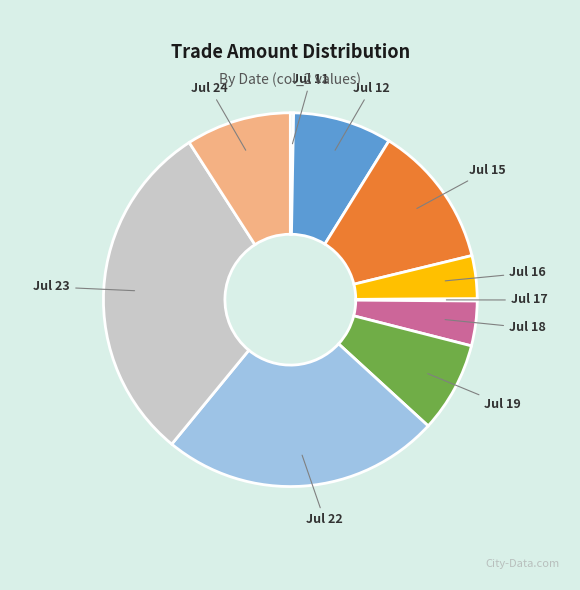

Between Jul 11 and Jul 23, which is larger?

Jul 23